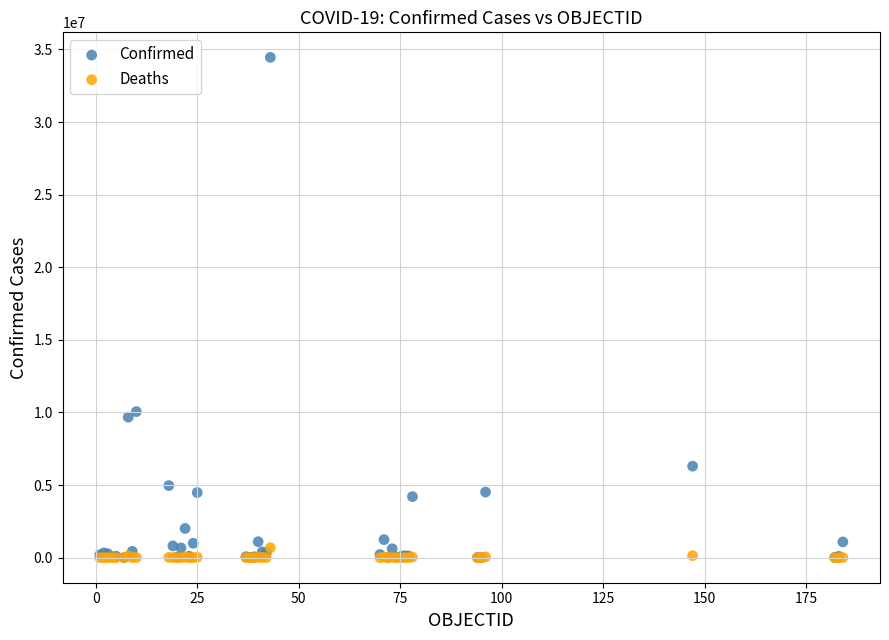

Which series has the widest spread of Y values?

Confirmed